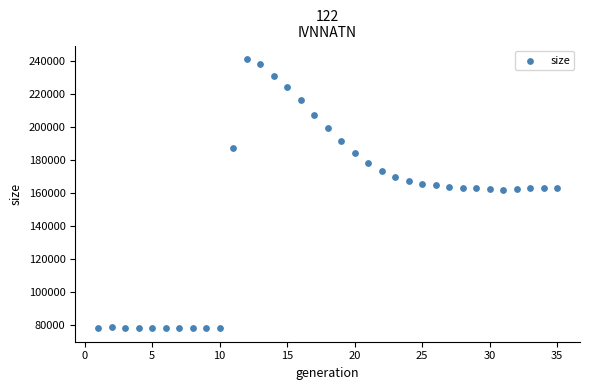

What is the range of X values (max minus min)?

34